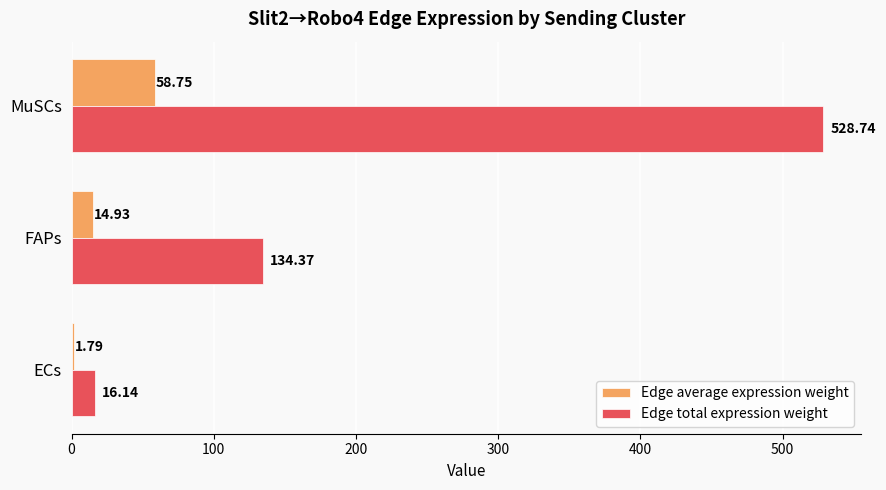

How many data points in Edge total expression weight are less than 134?

1